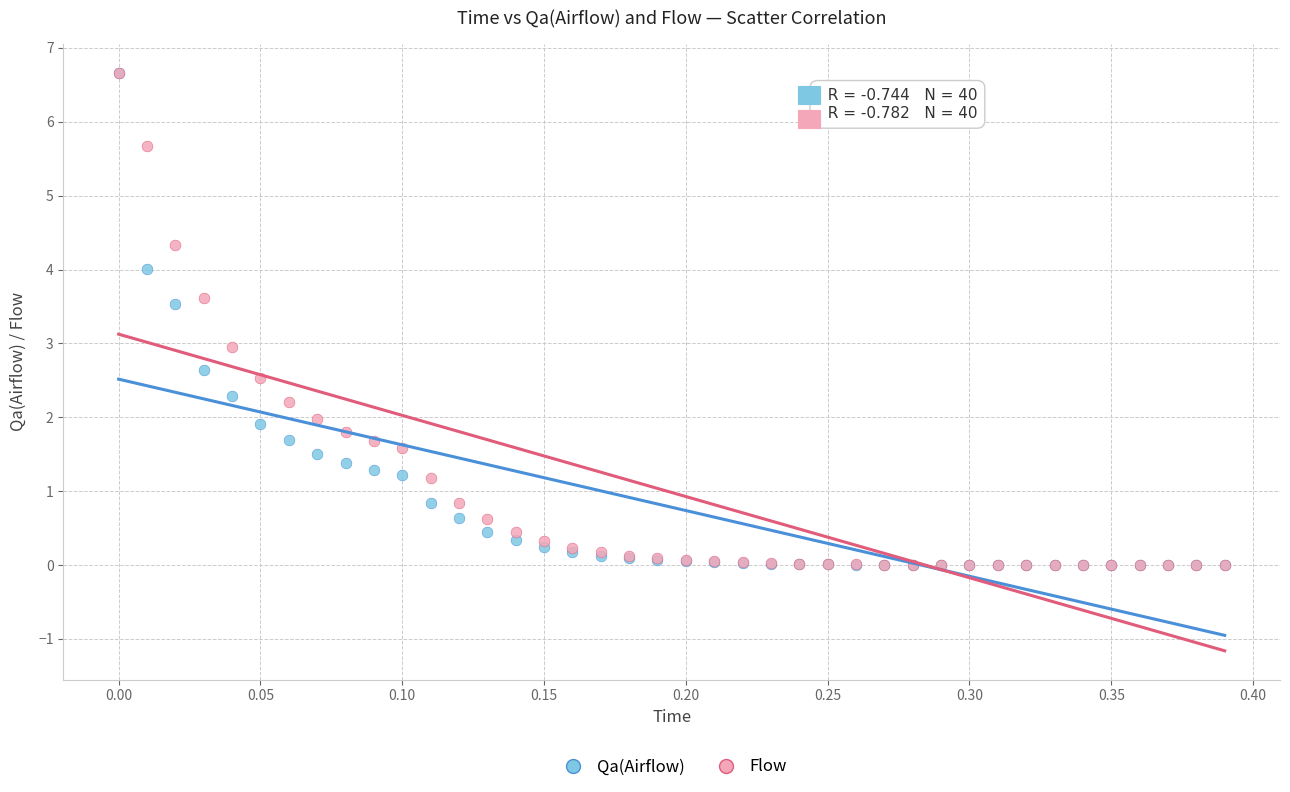

What are all the series names shown in the legend?

Qa(Airflow), Flow